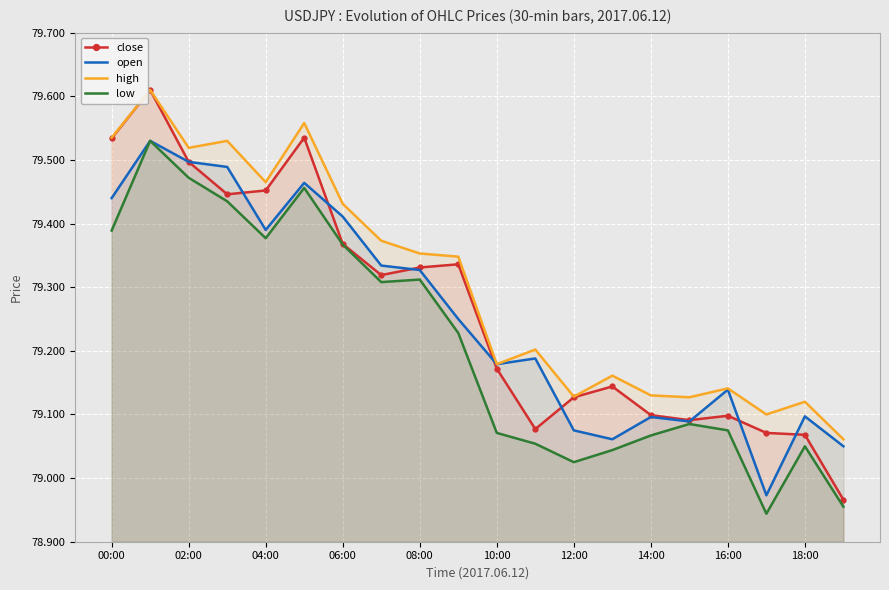

The high series shows 132.5 at 10:00. True or false?

False